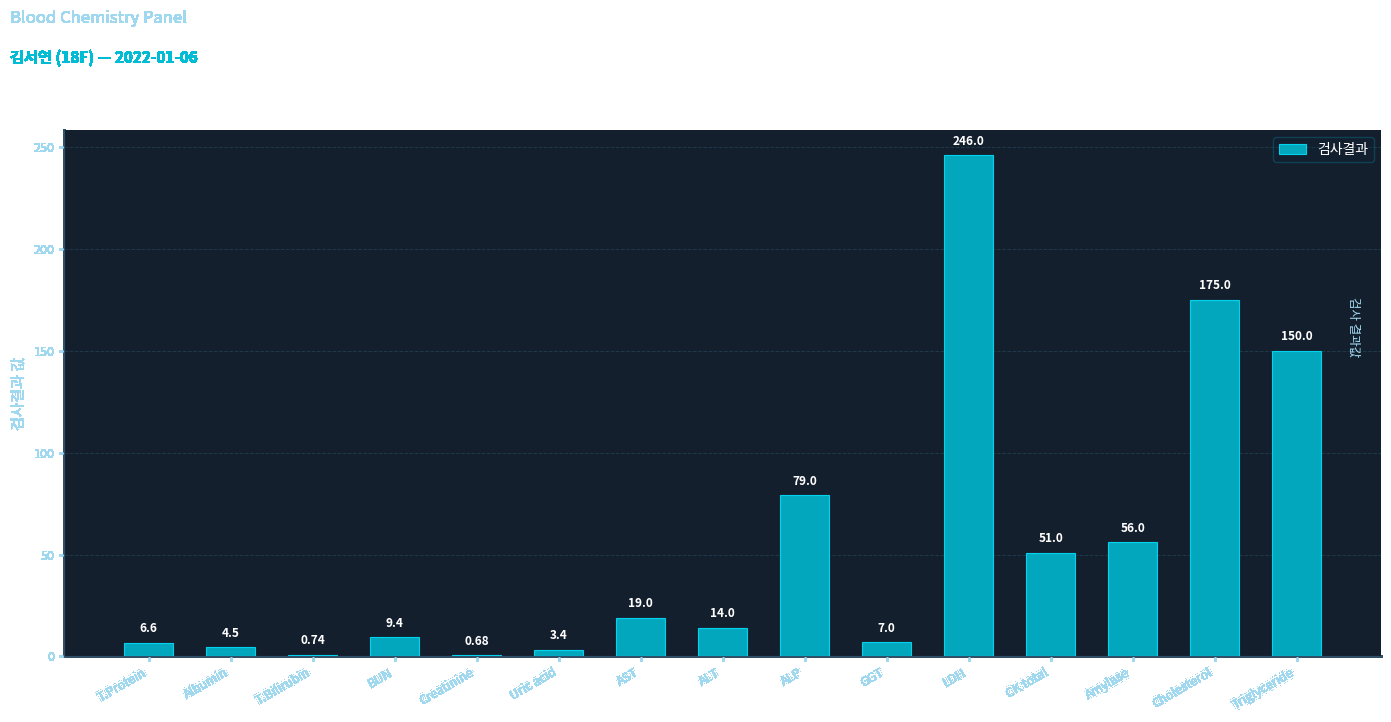

Which category has the highest value across all series?

LDH